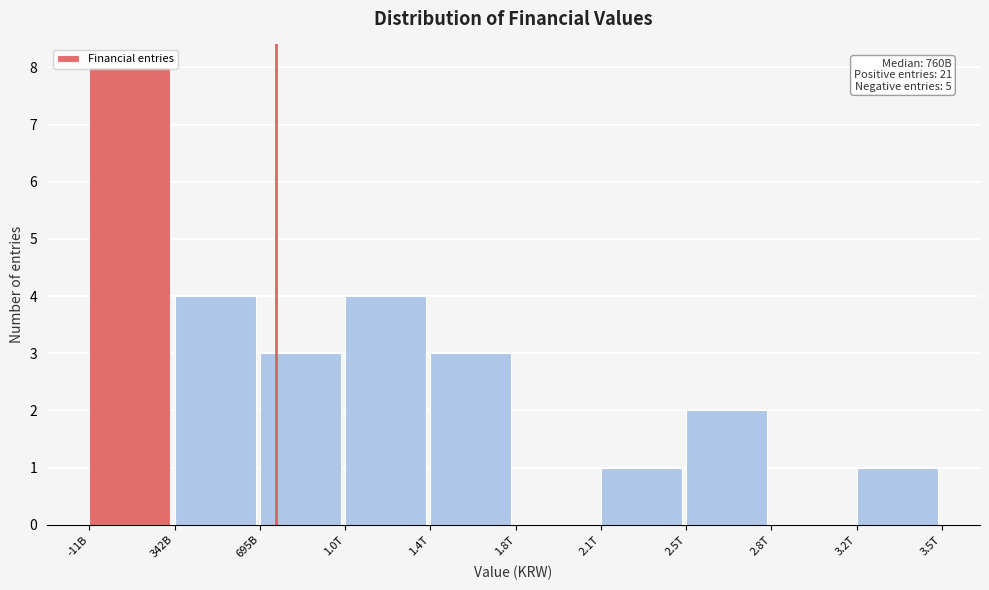

What is the sum of all values?

26